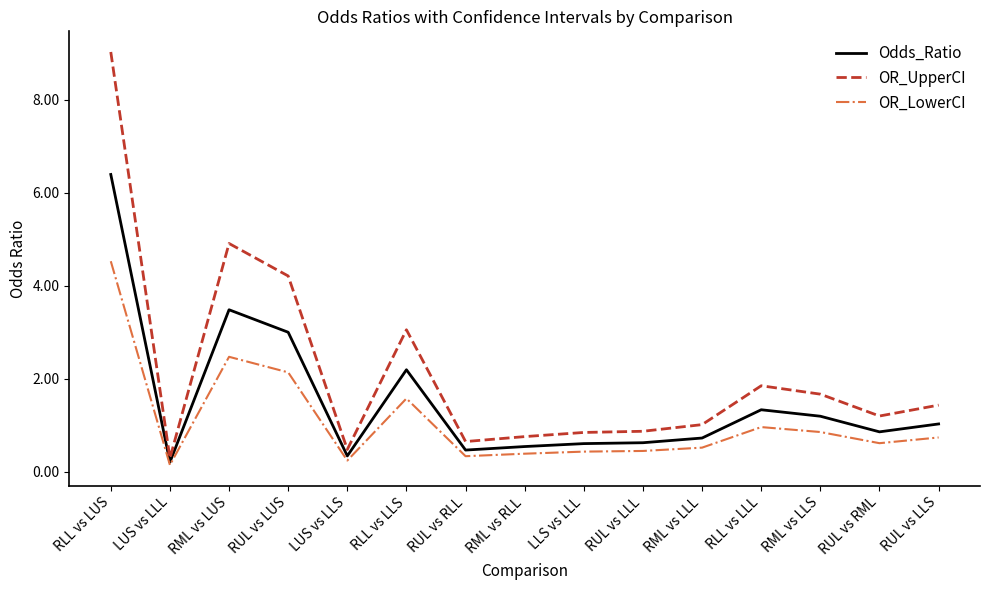

Read the OR_LowerCI value at RLL vs LLS.

1.6